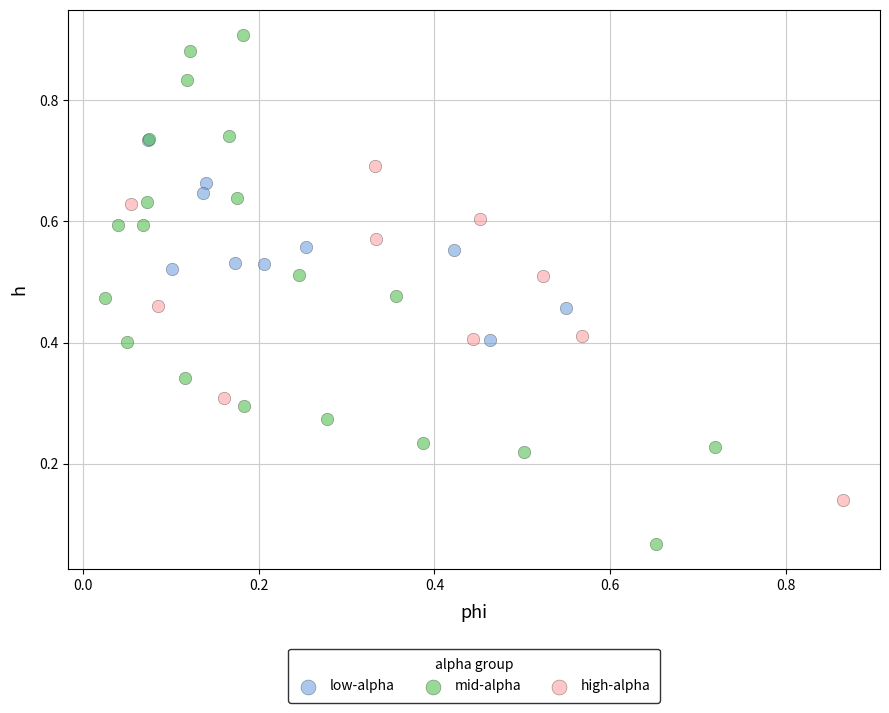

What are all the series names shown in the legend?

low-alpha, mid-alpha, high-alpha